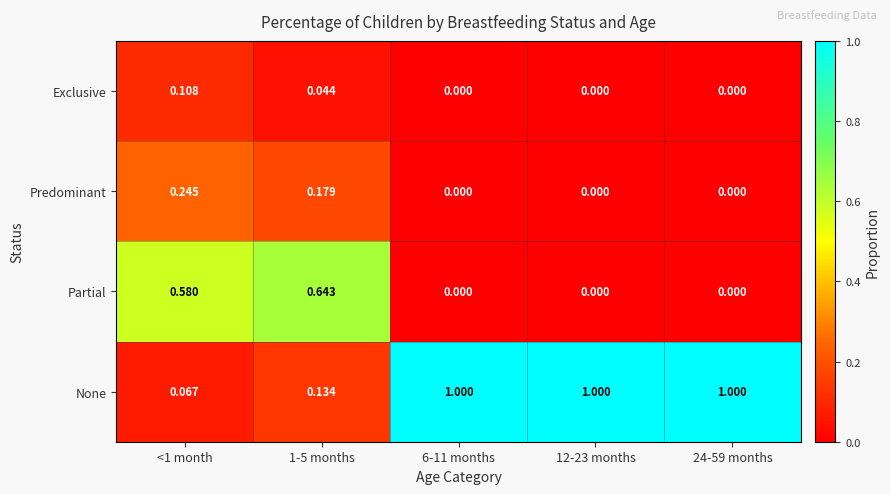

Which series changed the most between <1 month and 24-59 months?

None